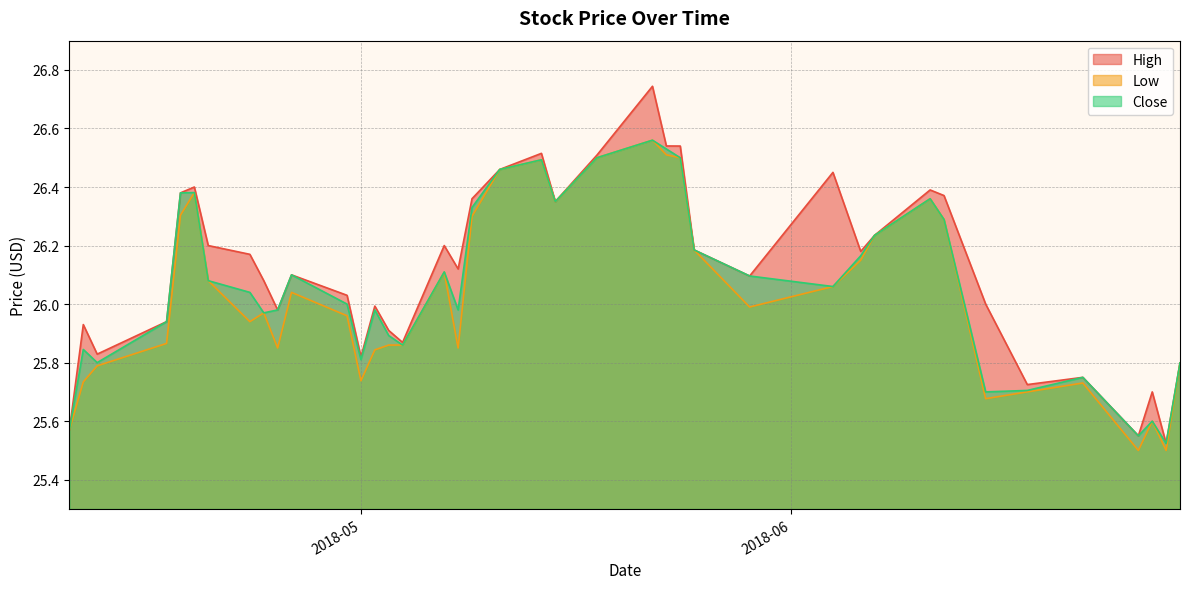

List the series in order of their overall mean, highest first.

High, Close, Low